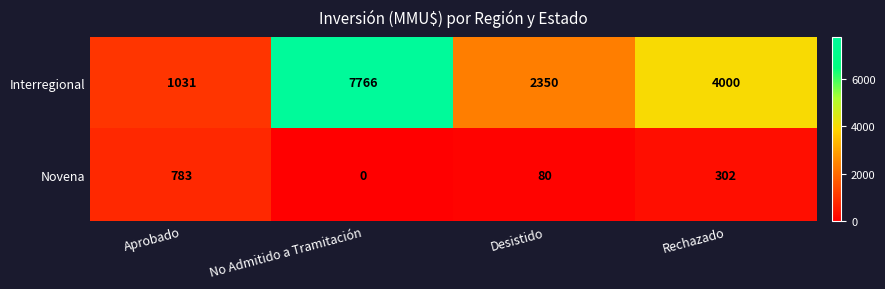

Count the Interregional values in the range 2350 to 7766.

3